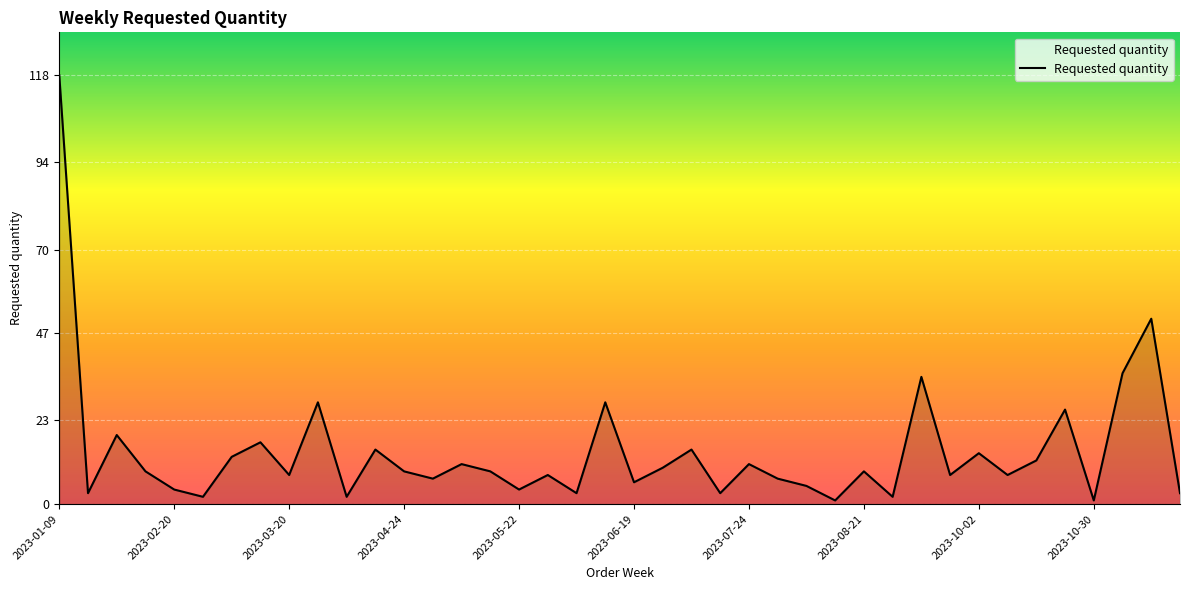

Reading left to right, extract all data points from this chart.

118	3	19	9	4	2	13	17	8	28	2	15	9	7	11	9	4	8	3	28	6	10	15	3	11	7	5	1	9	2	35	8	14	8	12	26	1	36	51	3